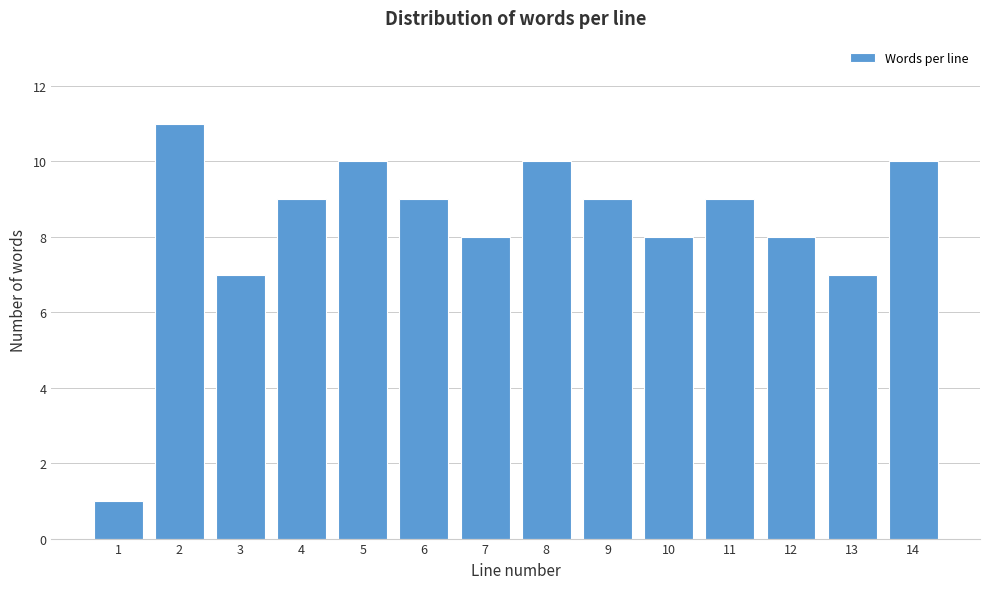

Reading right to left, extract all data points from this chart.

10	7	8	9	8	9	10	8	9	10	9	7	11	1